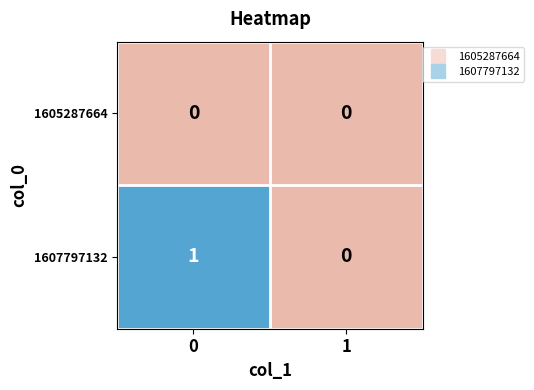

Between 0 and 1, which series saw the biggest shift?

1607797132